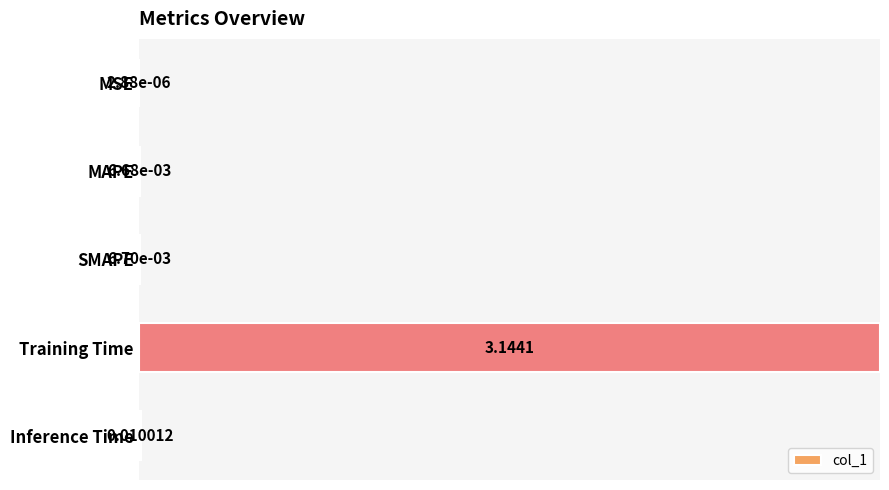

Which category has the highest value across all series?

Training Time